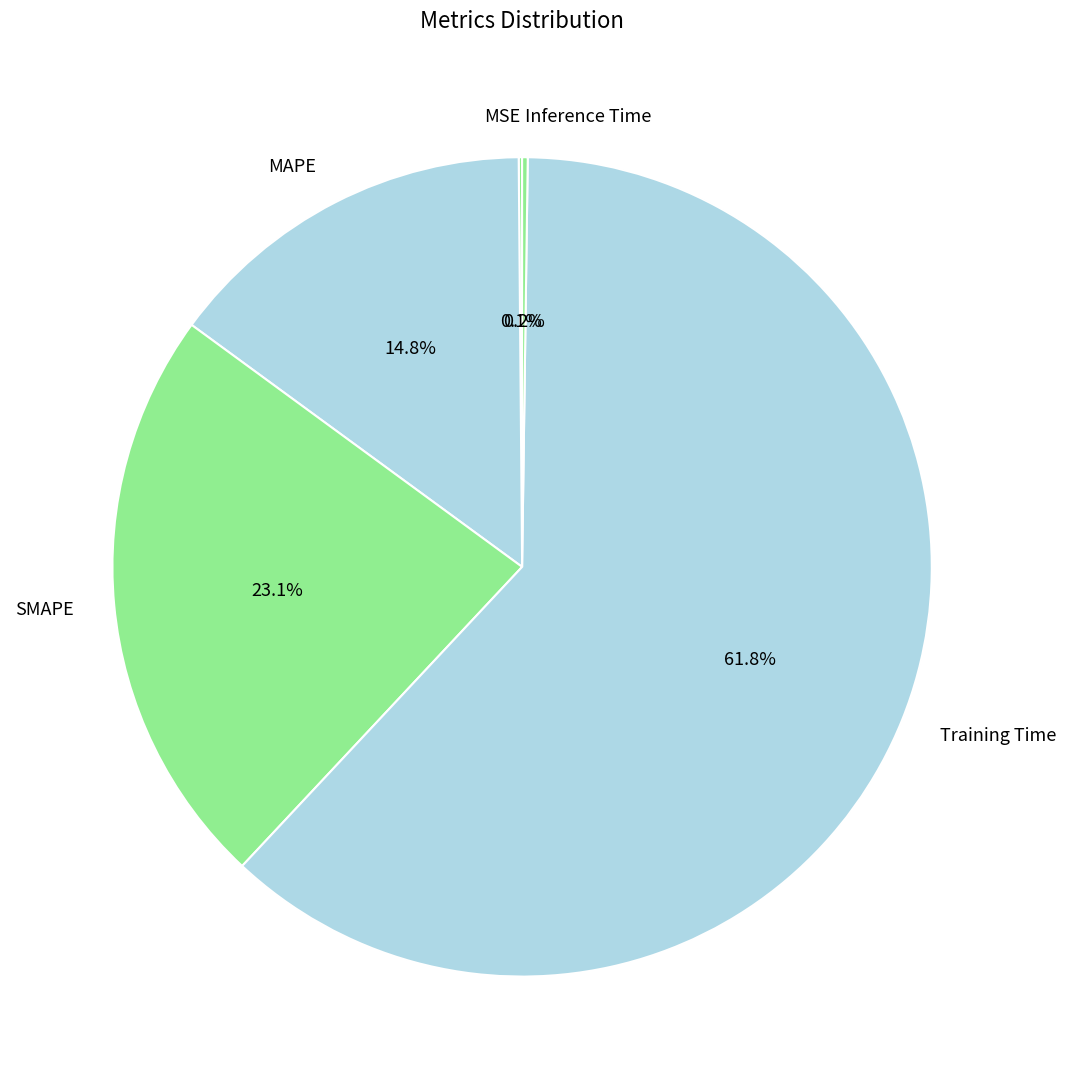

Which category has the biggest portion of the pie?

Training Time